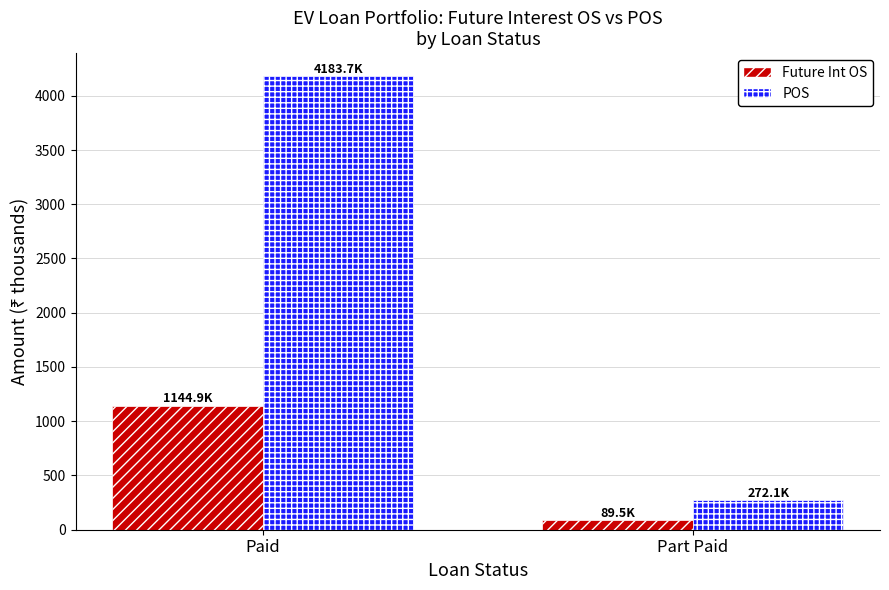

Where does the Future Int OS series first go above 1144?

Paid